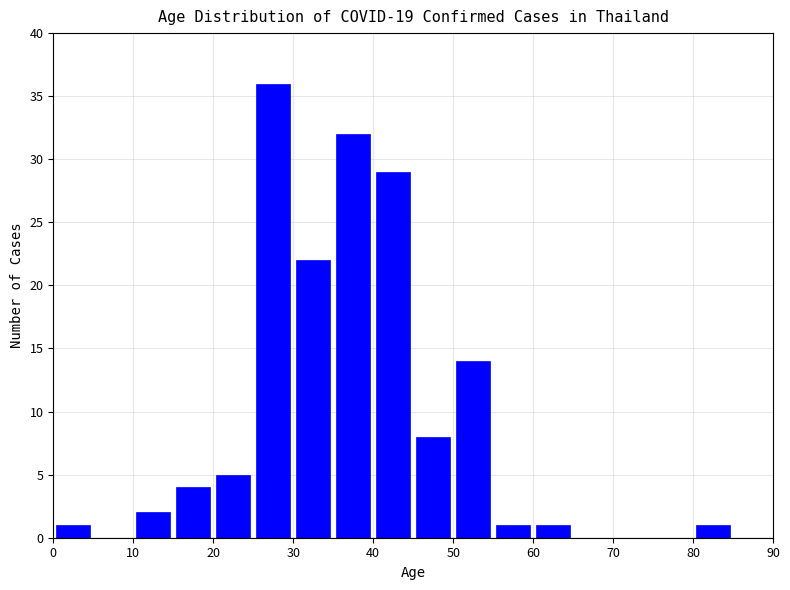

Reading left to right, transcribe this chart: for each bar, give the range it covers on the x-axis and its height. The values are not printed on the chart, so give them approximately, as read against the axis.

0 to 5: 1
5 to 10: 0
10 to 15: 2
15 to 20: 4
20 to 25: 5
25 to 30: 36
30 to 35: 22
35 to 40: 32
40 to 45: 29
45 to 50: 8
50 to 55: 14
55 to 60: 1
60 to 65: 1
65 to 70: 0
70 to 75: 0
75 to 80: 0
80 to 85: 1
85 to 90: 0